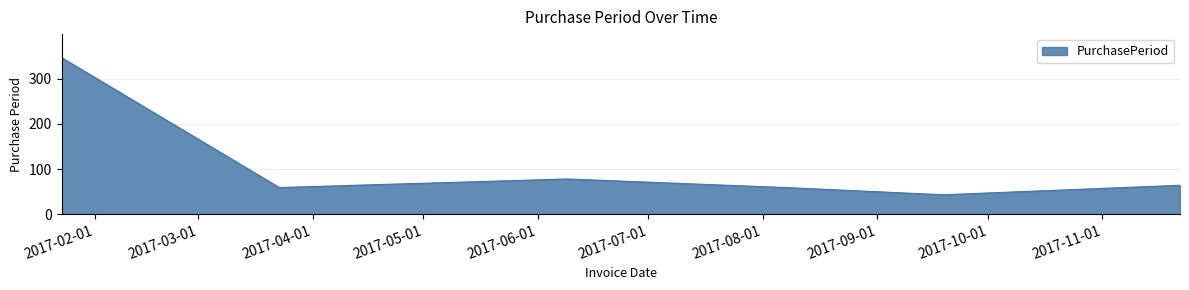

What is the smallest value displayed?

43